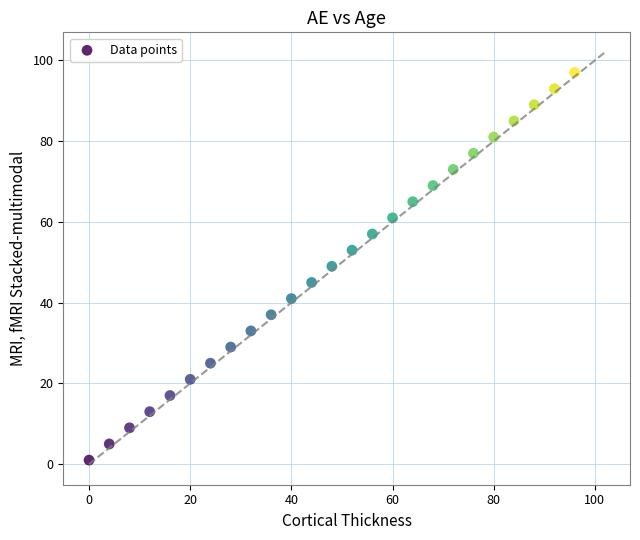

What is the range of Y values (max minus min)?

96